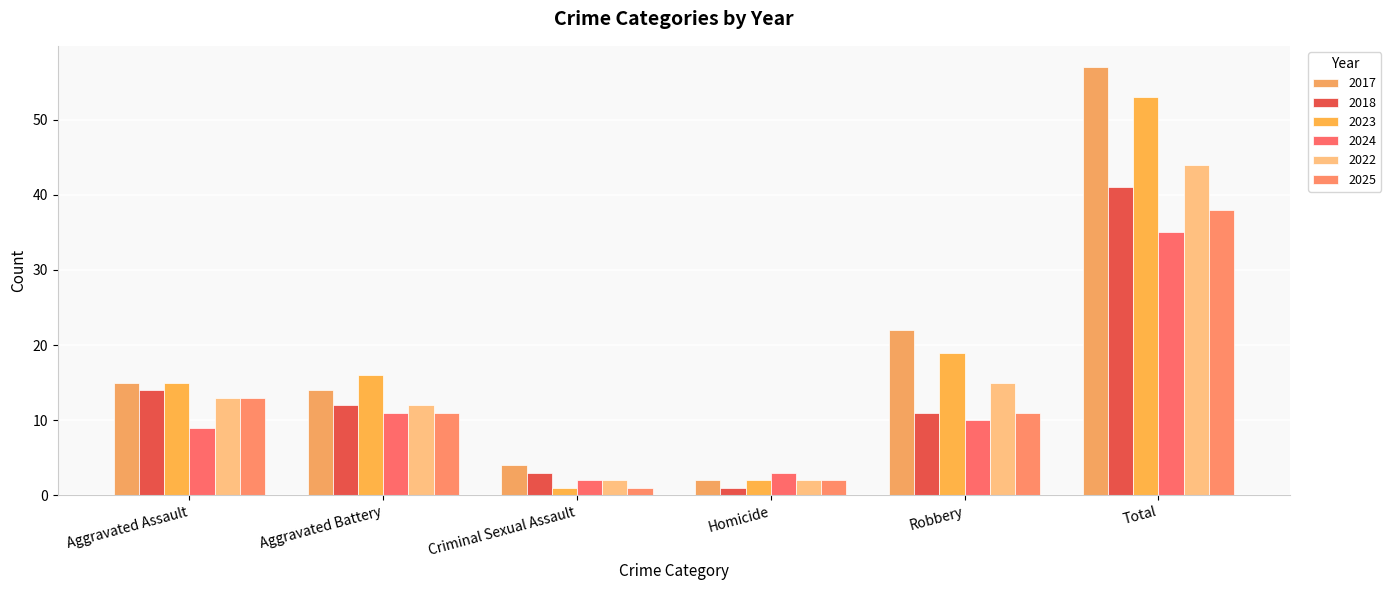

The value of 2023 at Criminal Sexual Assault is 1. True or false?

True